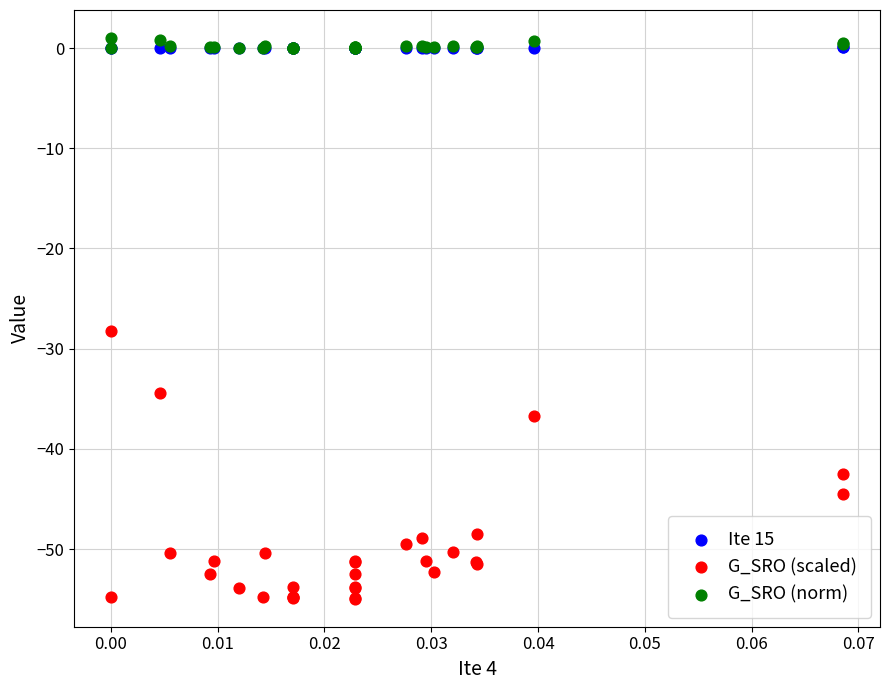

Which series reaches the maximum Y coordinate?

G_SRO (norm)